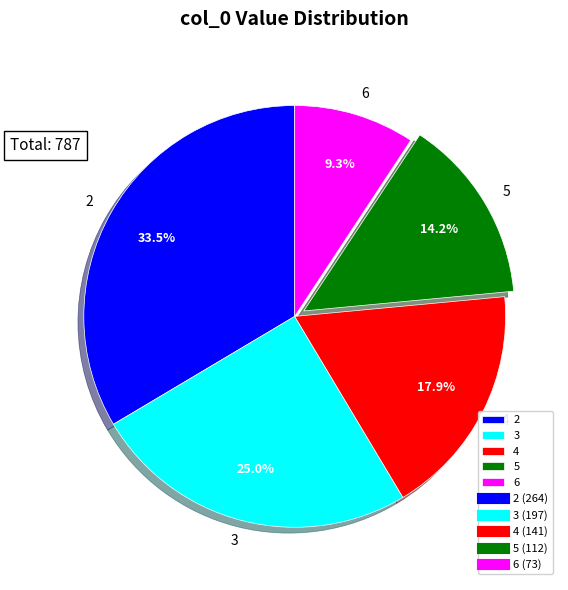

What percentage is NOT represented by 4?

82.1%